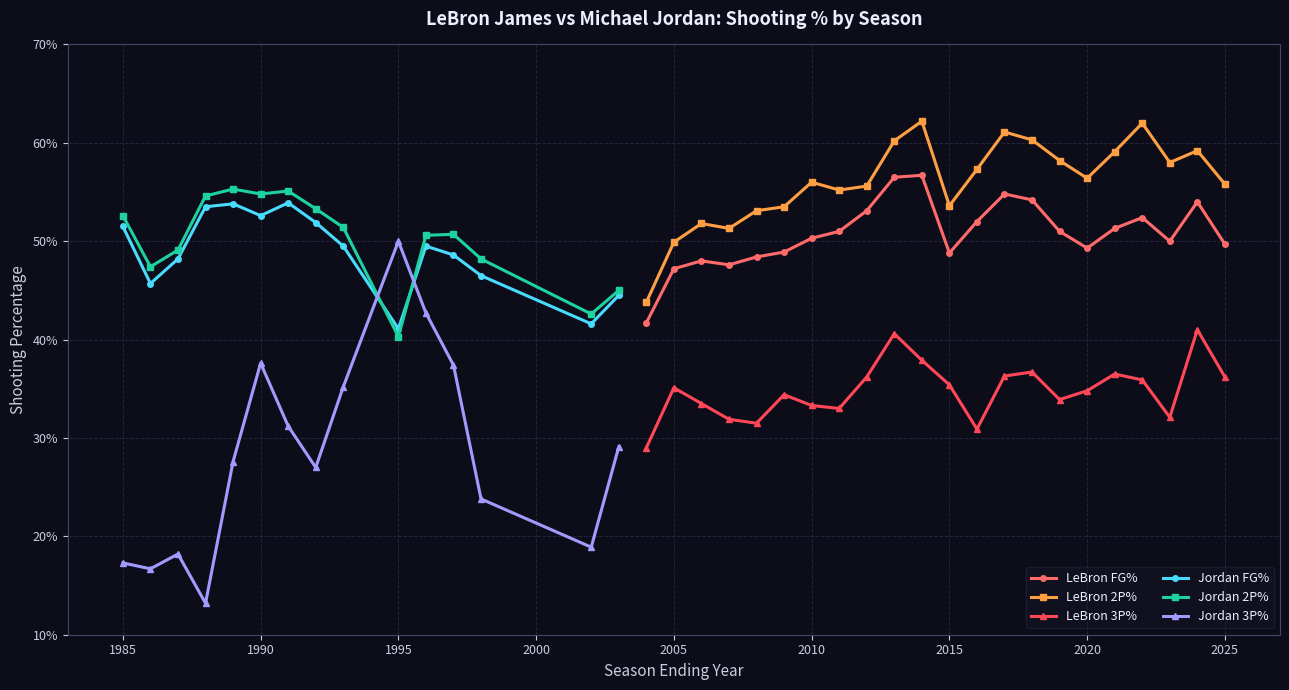

What is the total value across all series at 2003-04?

1.1